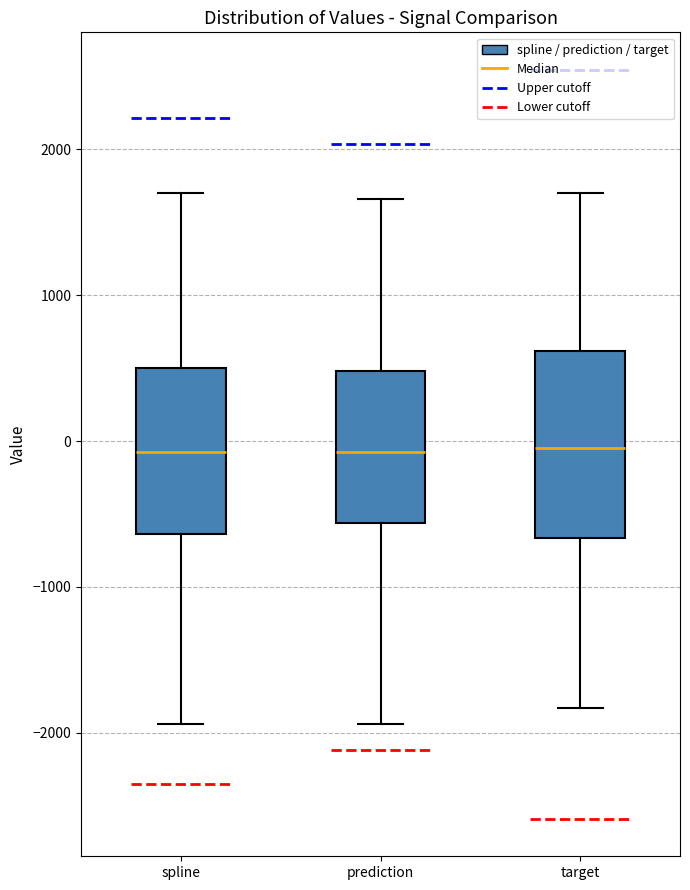

Reading left to right, transcribe this box plot: for each box, give where its median line is, the range the box spans, and where its two whiskers end, as read against the y-axis. The values are not printed on the chart, so give them approximately, as read against the axis.

spline: median -100, box -600 to 500, whiskers -1900 to 1700
prediction: median -100, box -600 to 500, whiskers -1900 to 1700
target: median 0, box -700 to 600, whiskers -1800 to 1700